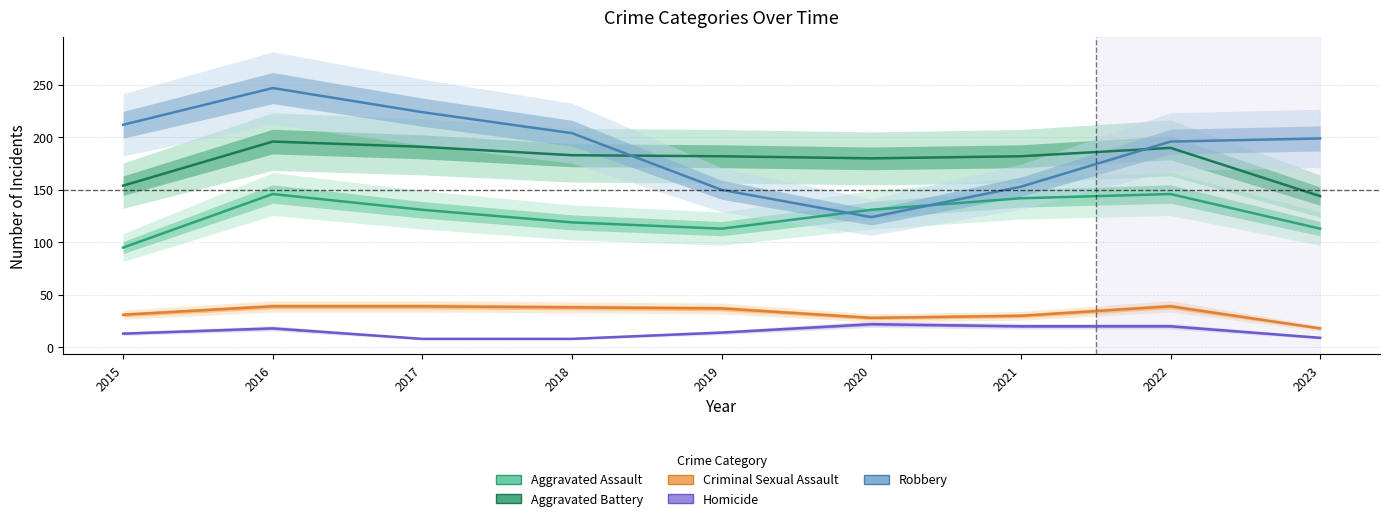

Between which two adjacent categories do Robbery and Aggravated Battery first intersect?

2018 and 2019